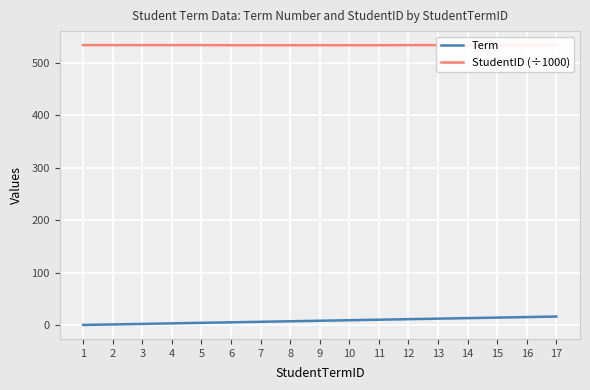

What is the highest value of the Term series?

17.0